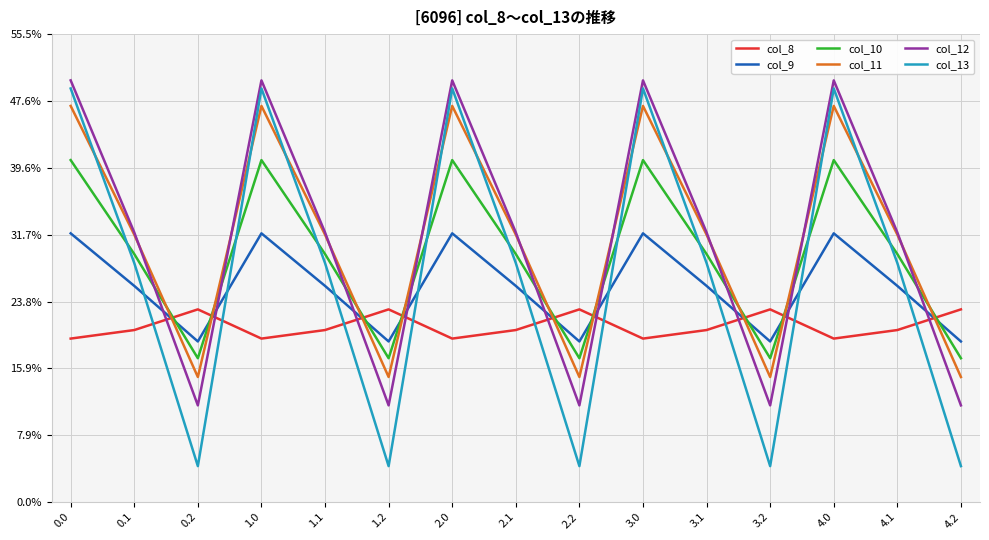

Does the chart display data point markers on the line(s)?

No